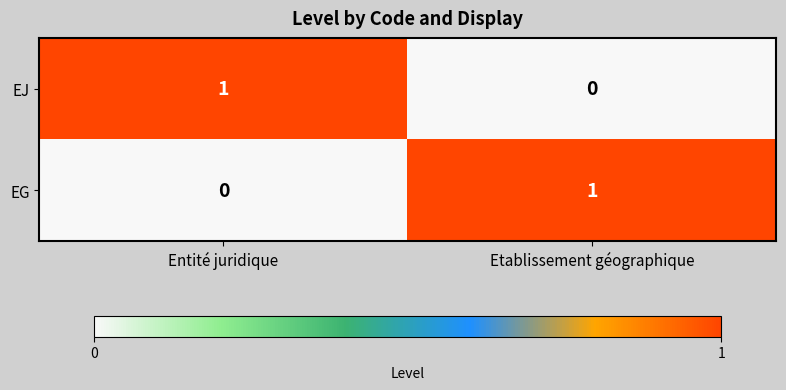

The value of EJ at Entité juridique is 1. True or false?

True